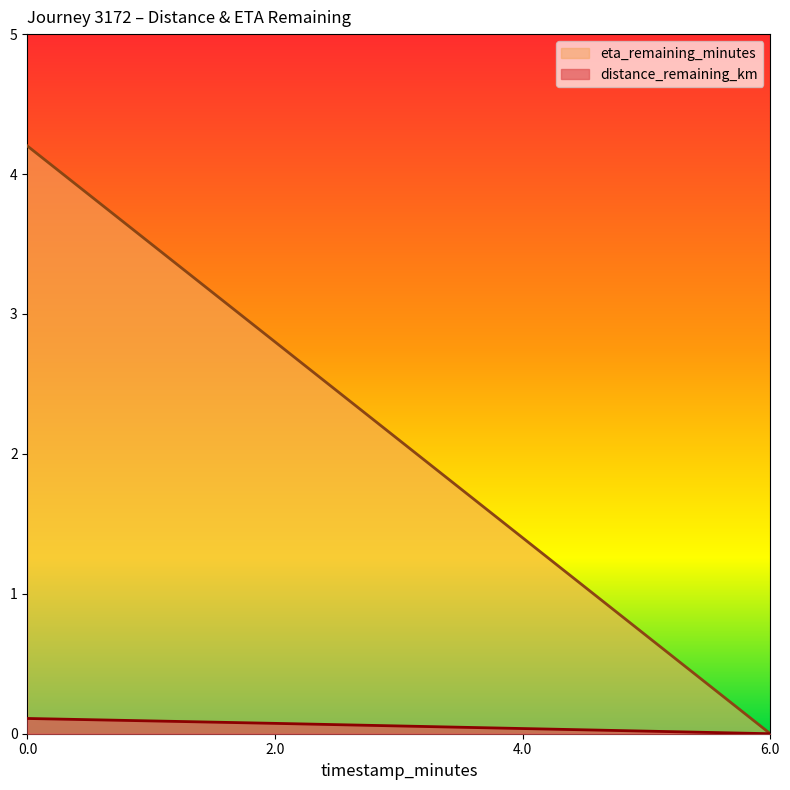

Reading right to left, what are all the values shown in this chart?

distance_remaining_km: 0.0	0.0	0.1	0.1
eta_remaining_minutes: 0.0	1.4	2.8	4.2